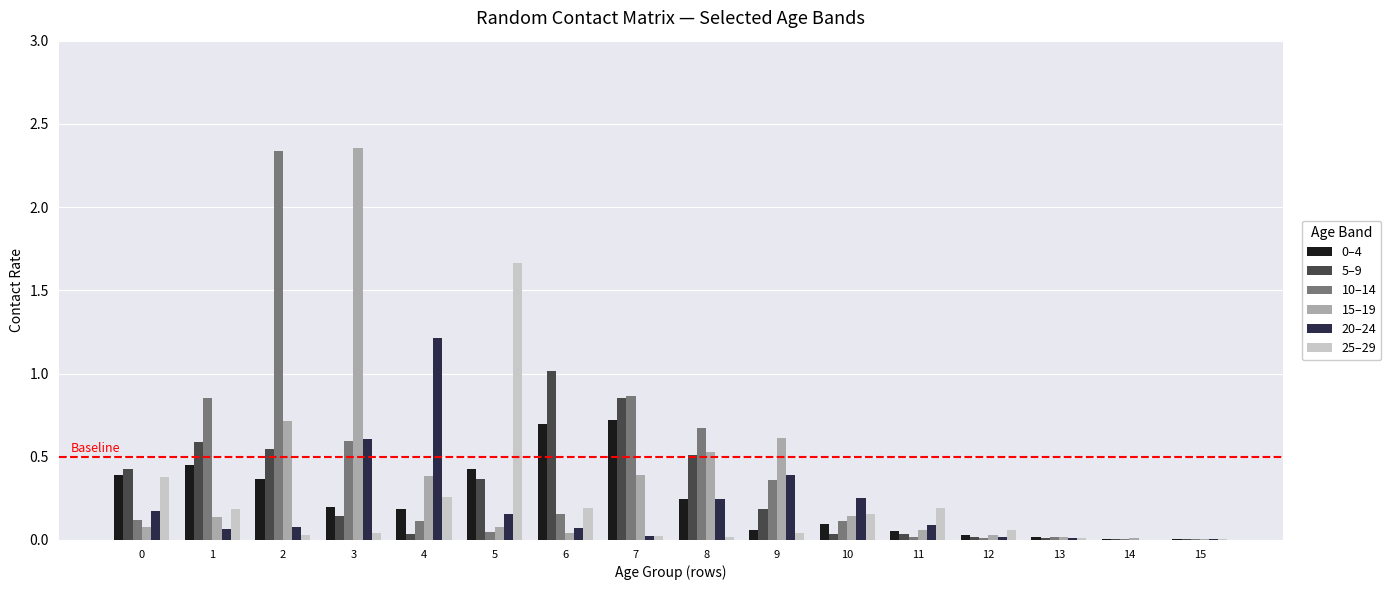

Is the value of 5–9 at 7 greater than the value of 15–19 at 10?

Yes